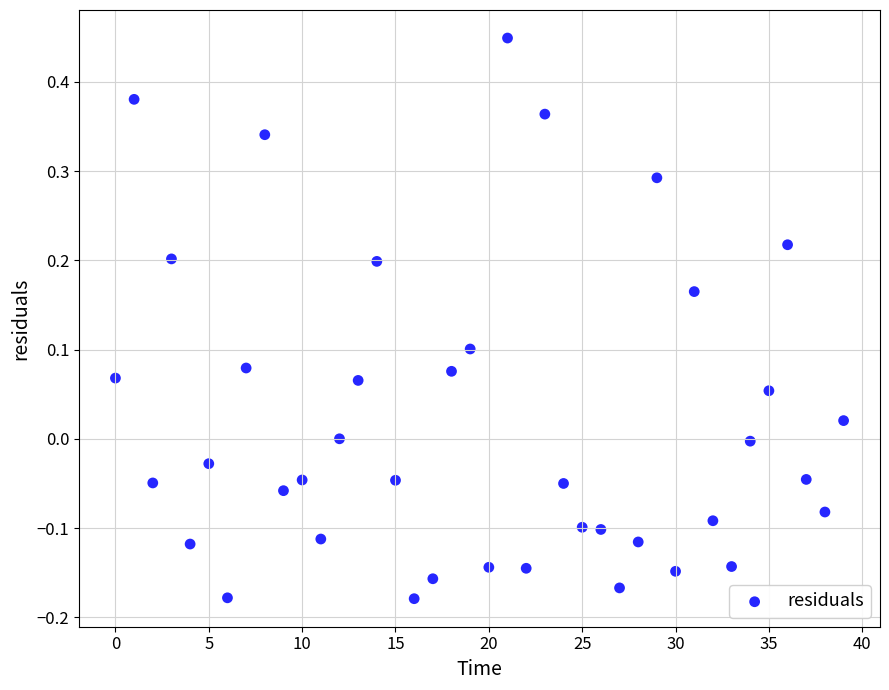

Count the number of points in this scatter plot.

40